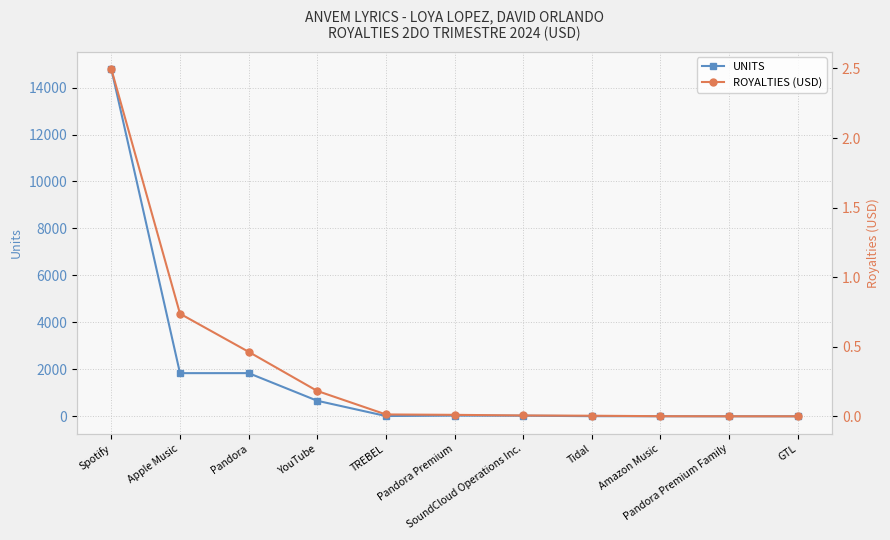

Reading left to right, transcribe all the data shown in this chart.

UNITS: 14784.0	1838.0	1839.0	662.0	13.0	29.0	26.0	6.0	2.0	1.0	1.0
ROYALTIES (USD): 2.5	0.7	0.5	0.2	0.0	0.0	0.0	0.0	0.0	0.0	0.0